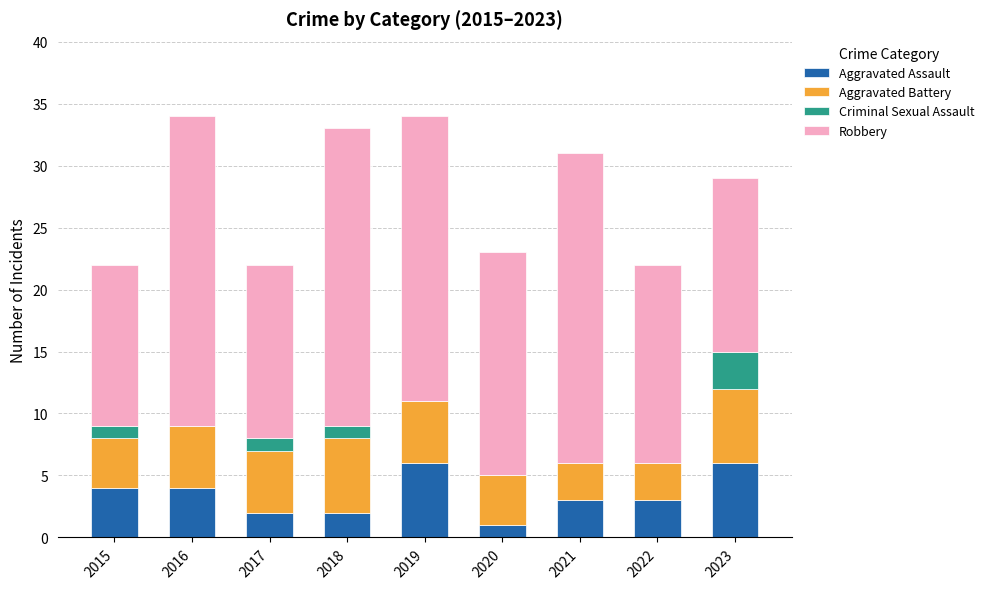

What is the total value across all series at 2017?

22